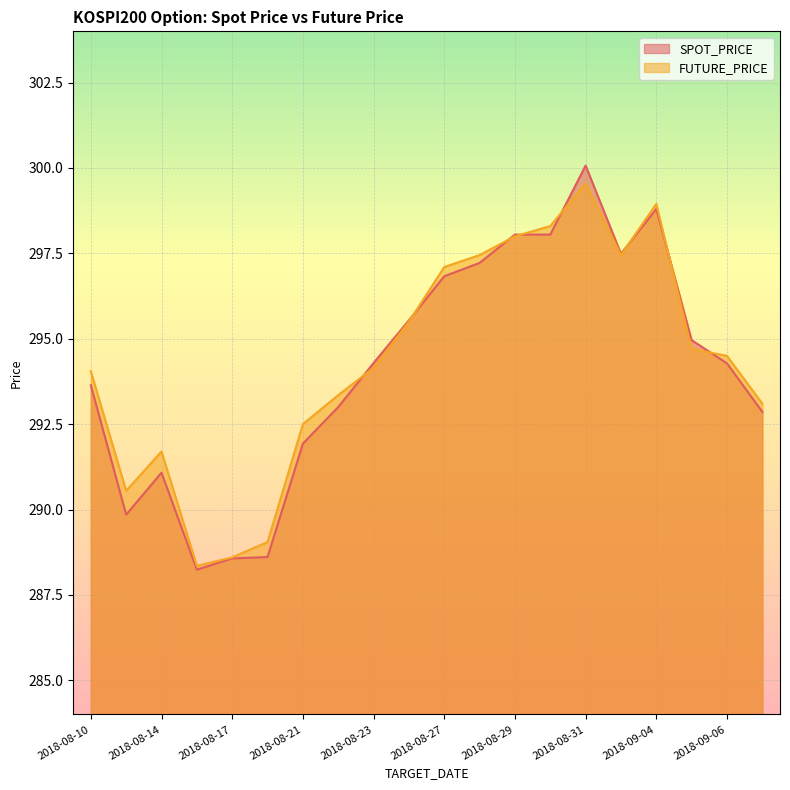

What is the value of the SPOT_PRICE point at the 17th from the left?

298.8